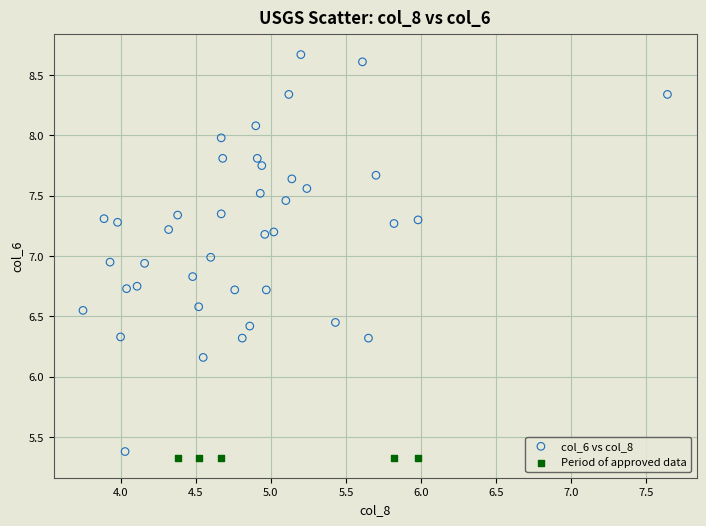

Which series reaches the maximum Y coordinate?

col_6 vs col_8